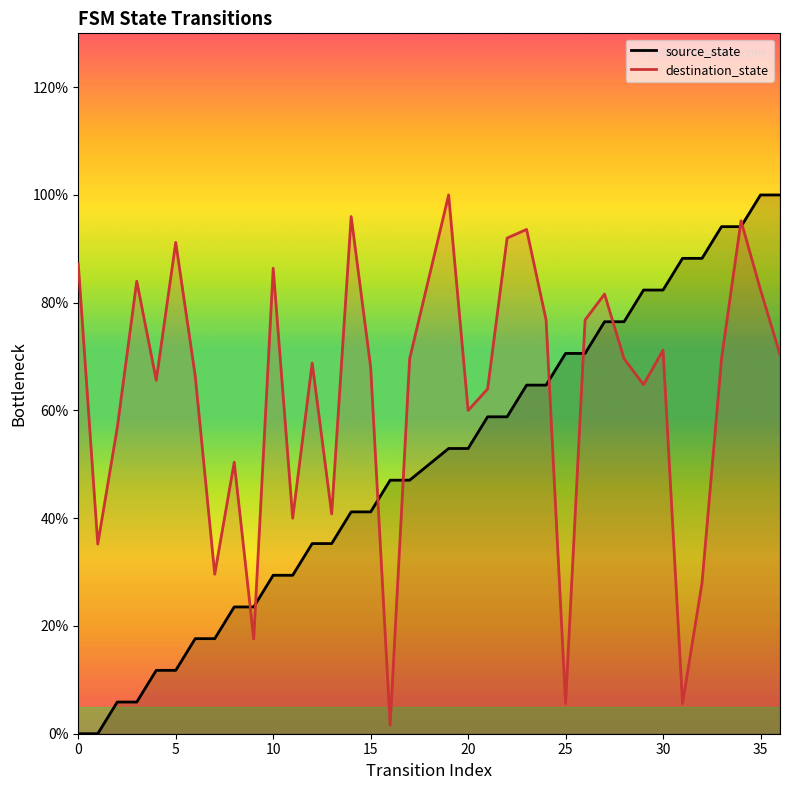

List the labels in order of source_state value, largest first.

35, 36, 33, 34, 31, 32, 29, 30, 27, 28, 25, 26, 23, 24, 21, 22, 19, 20, 16, 17, 14, 15, 12, 13, 10, 11, 8, 9, 6, 7, 4, 5, 2, 3, 0, 1